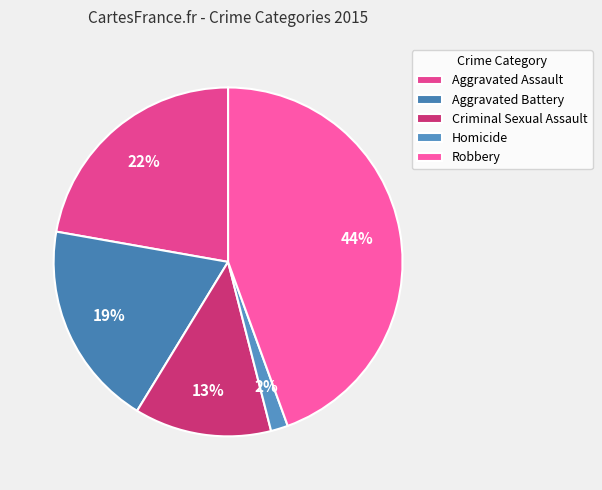

Is there a majority slice in this chart?

No